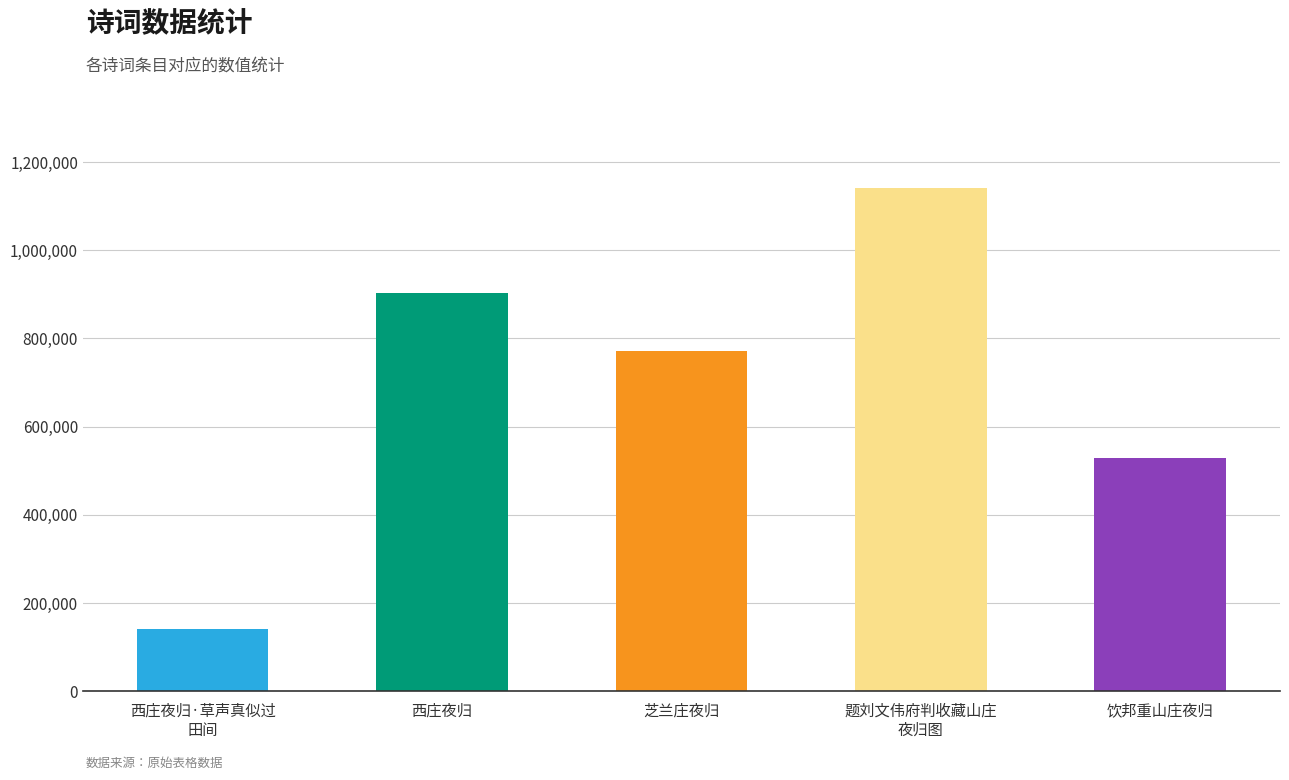

The chart shows a value of 527930 at 饮邦重山庄夜归. True or false?

True